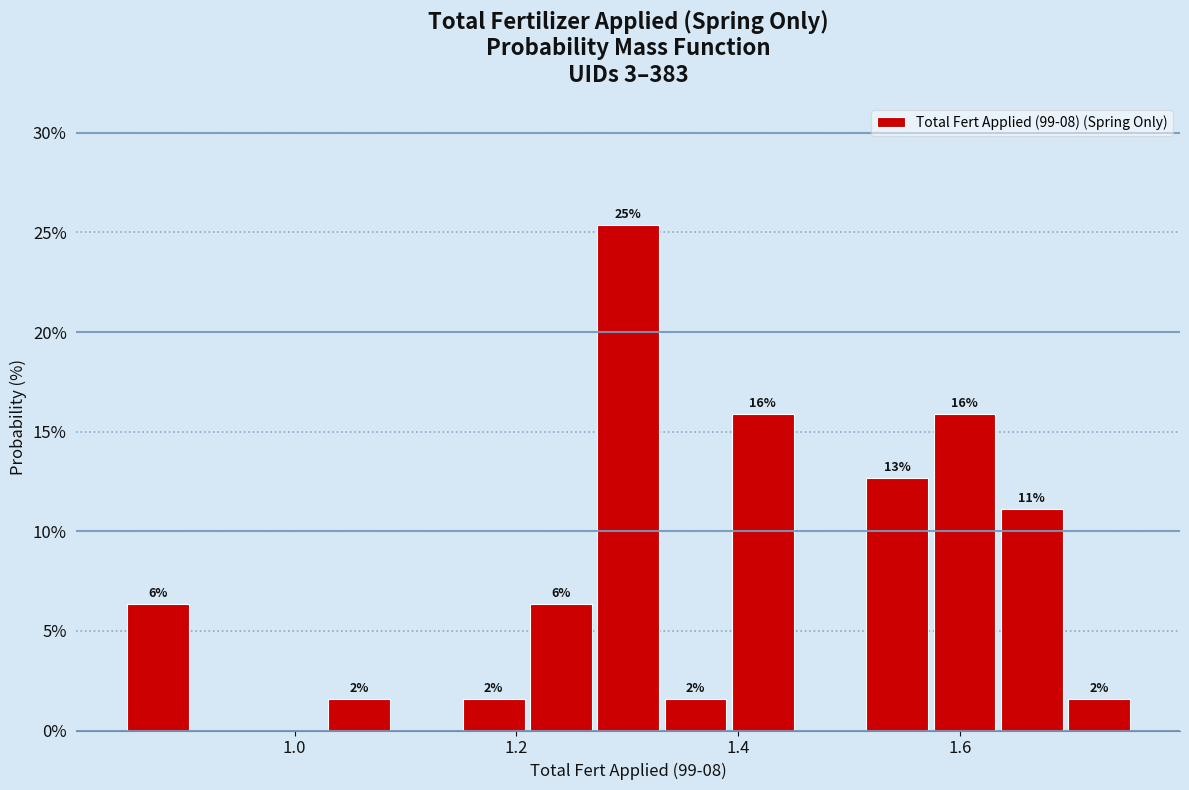

Around what value on the x-axis is the tallest bar? Give the approximate position of its centre, as read against the axis.

1.30